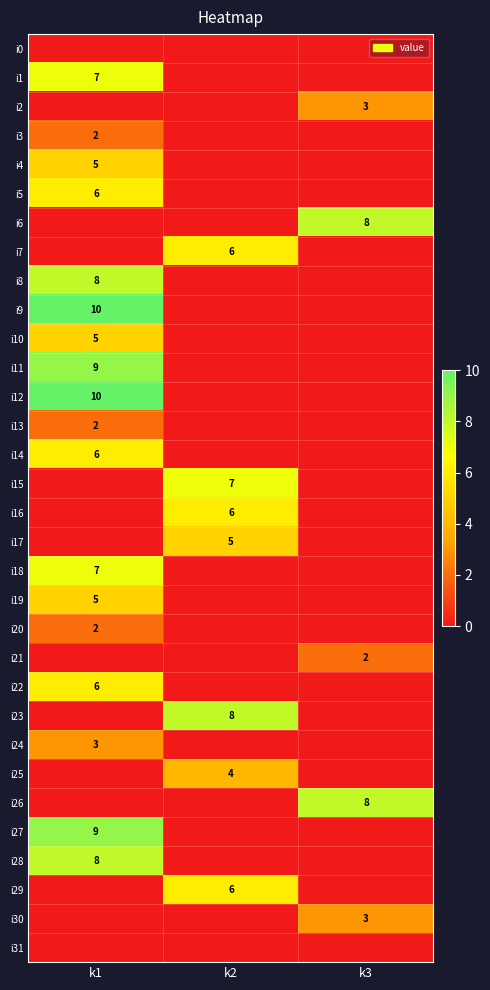

The i27 series shows 9 at k1. True or false?

True